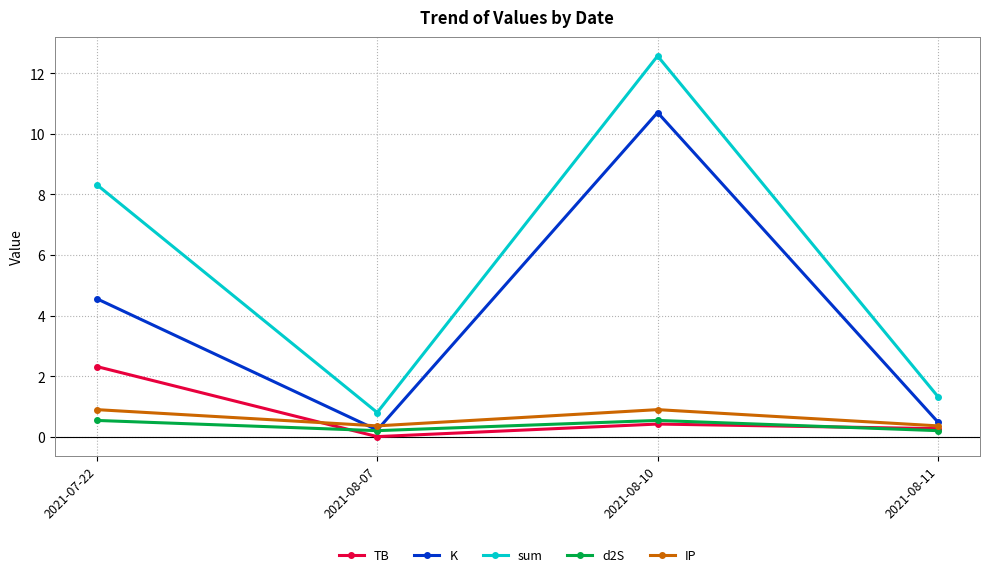

At which category is the sum across all series the highest?

2021-08-10